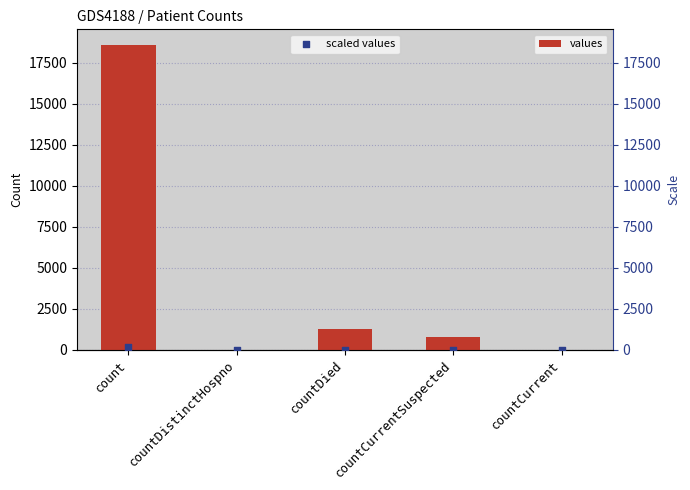

Which series reaches the minimum Y coordinate?

values